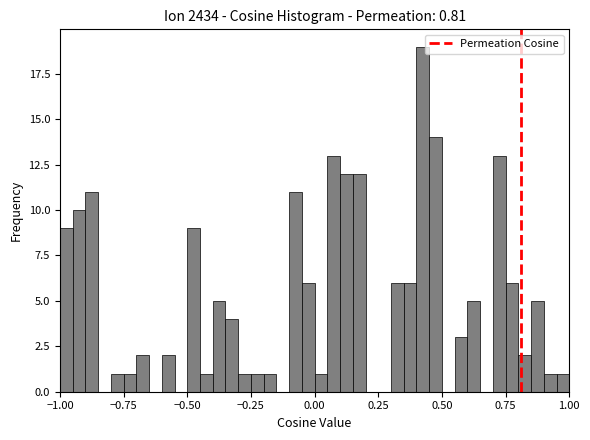

Around what value on the x-axis is the tallest bar? Give the approximate position of its centre, as read against the axis.

0.45